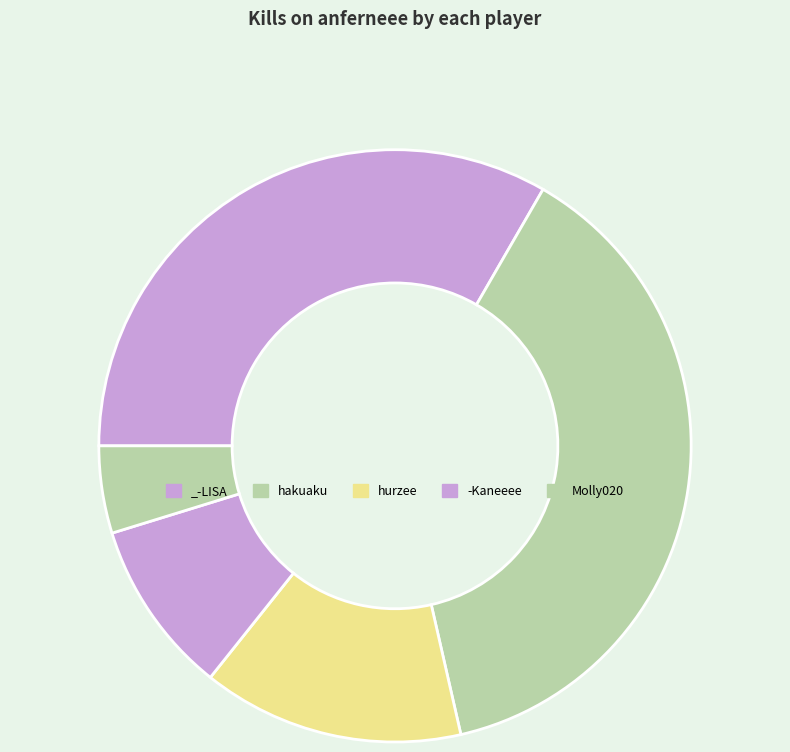

How many slices are in this pie chart?

5